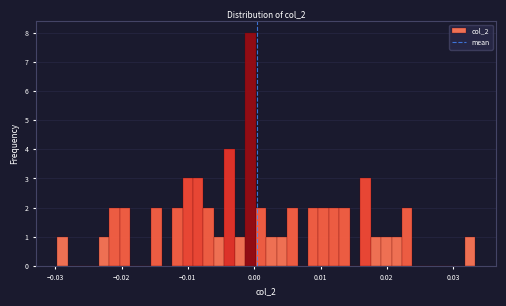

Read against the x-axis, roughly where is the centre of the tallest bar?

-0.001